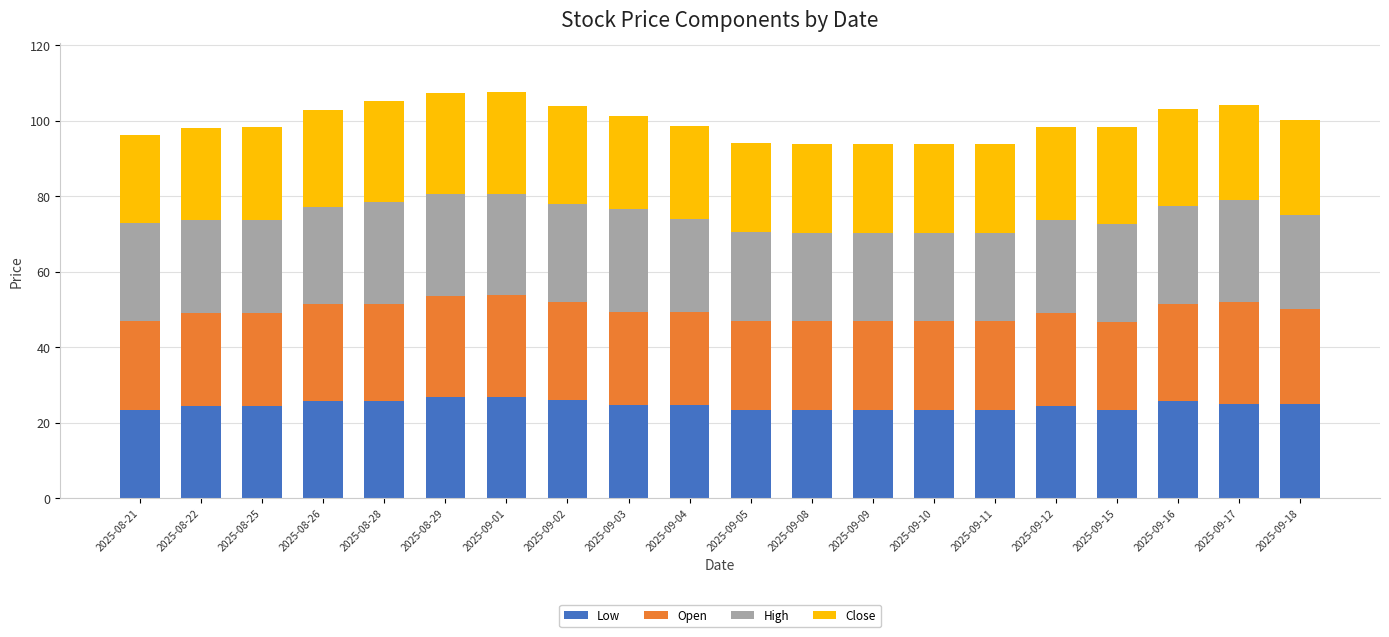

How many bars are there in total?

20